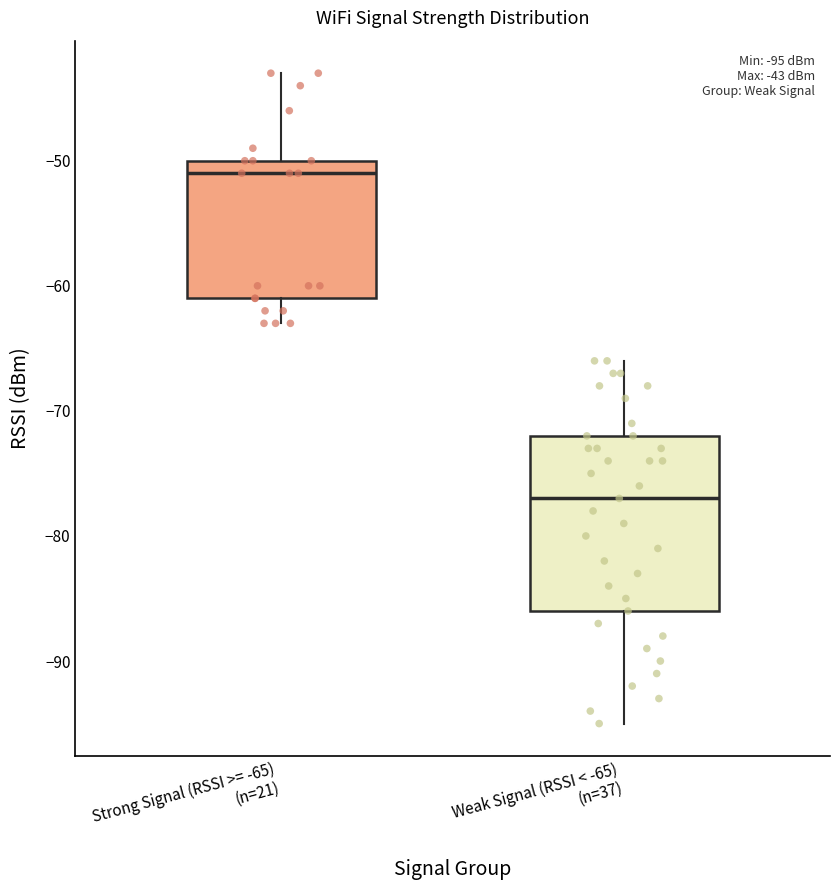

Which box has the lowest median line?

Weak Signal (RSSI < -65) (n=37)